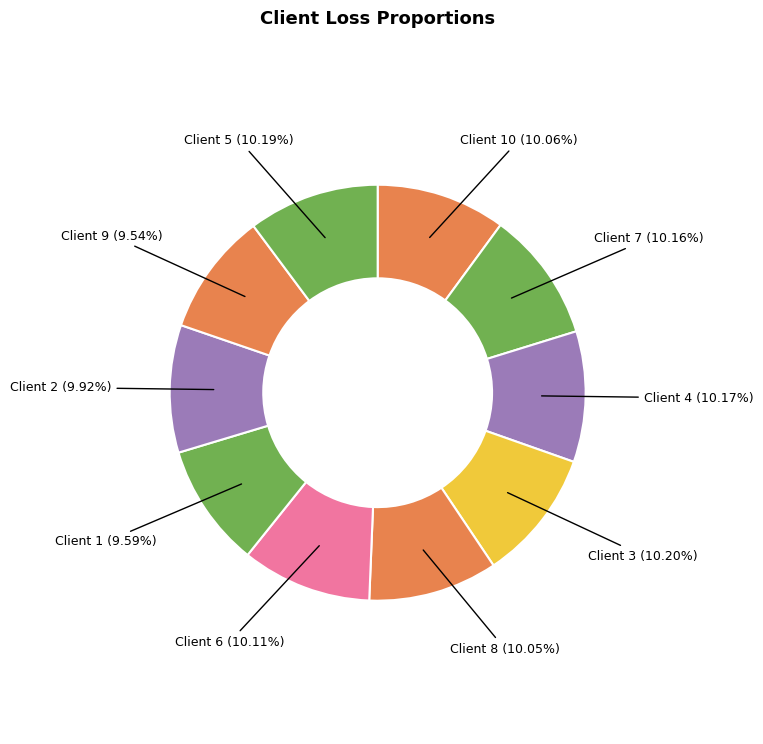

How many segments does this pie chart have?

10